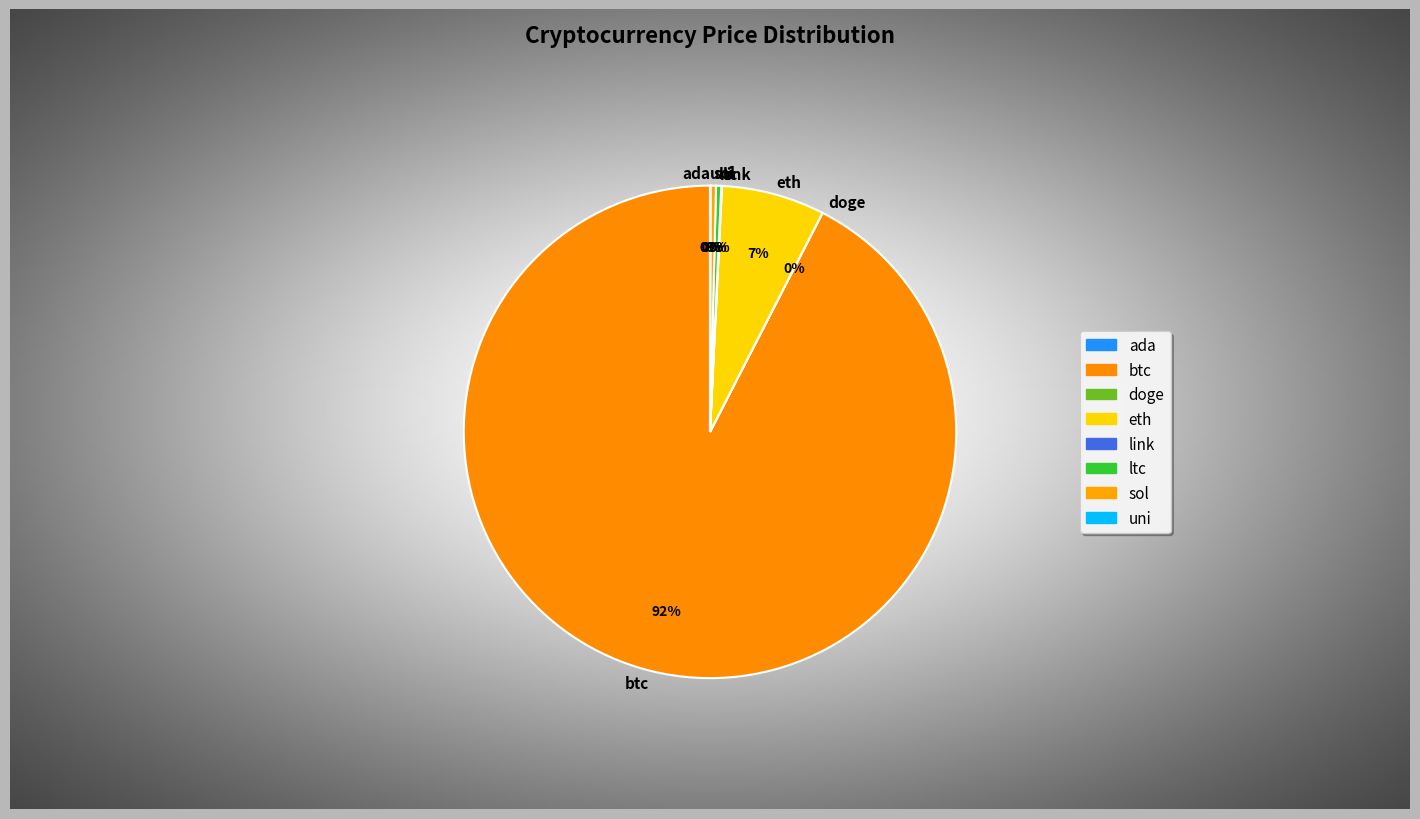

What is the change in value from btc to uni?

-57027.5